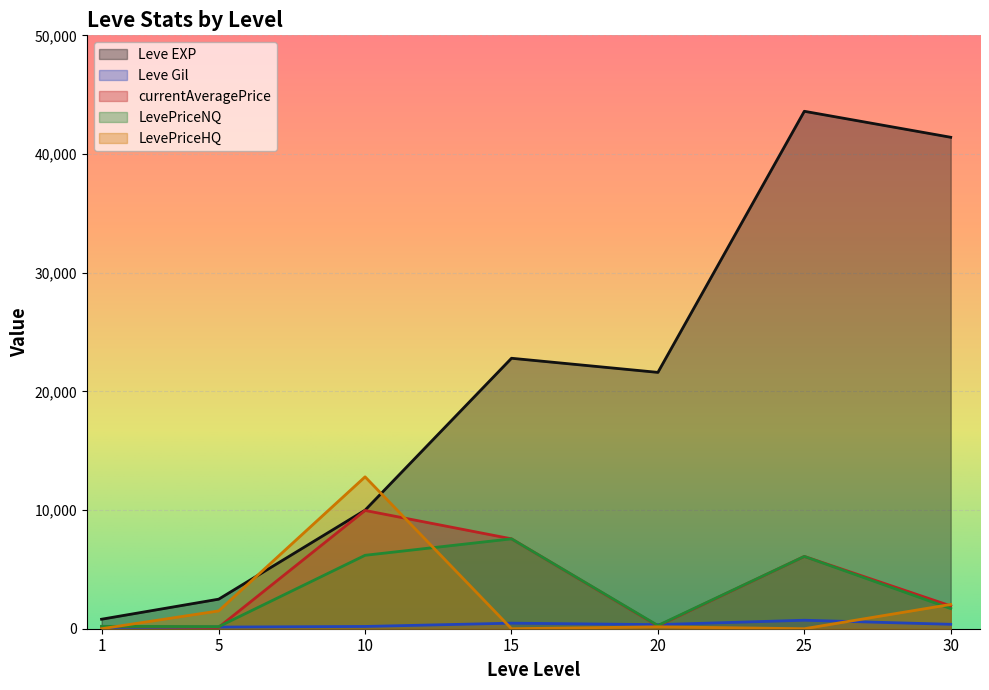

Reading left to right, what are all the values shown in this chart?

Leve EXP: 800.0	2490.0	9990.0	22790.0	21600.0	43600.0	41410.0
Leve Gil: 113.0	139.0	191.0	468.0	344.0	715.0	372.0
currentAveragePrice: 200.0	121.4	9965.0	7575.0	236.1	6092.4	1923.6
LevePriceNQ: 200.0	175.0	6186.7	7575.0	273.6	6092.4	1700.0
LevePriceHQ: 0.0	1500.0	12798.8	0.0	161.0	0.0	2045.6